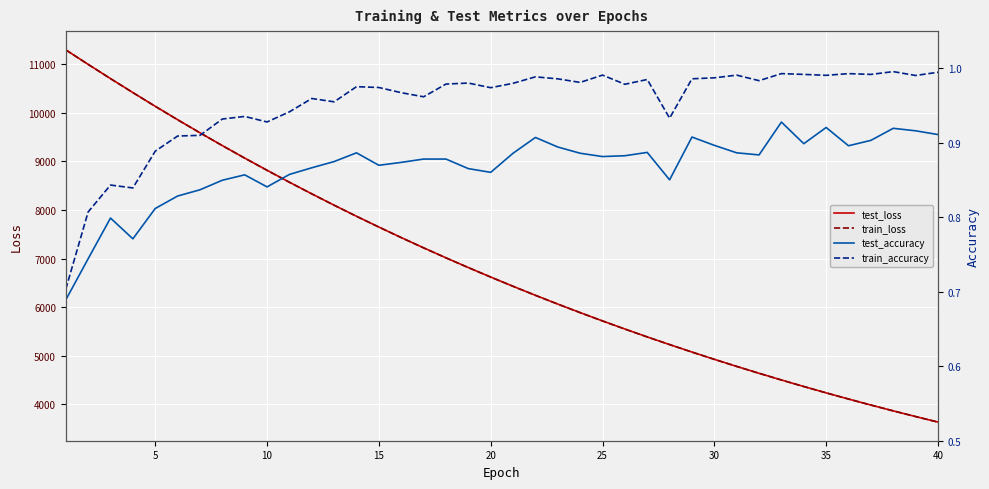

Is this an area chart (filled region under the line)?

No